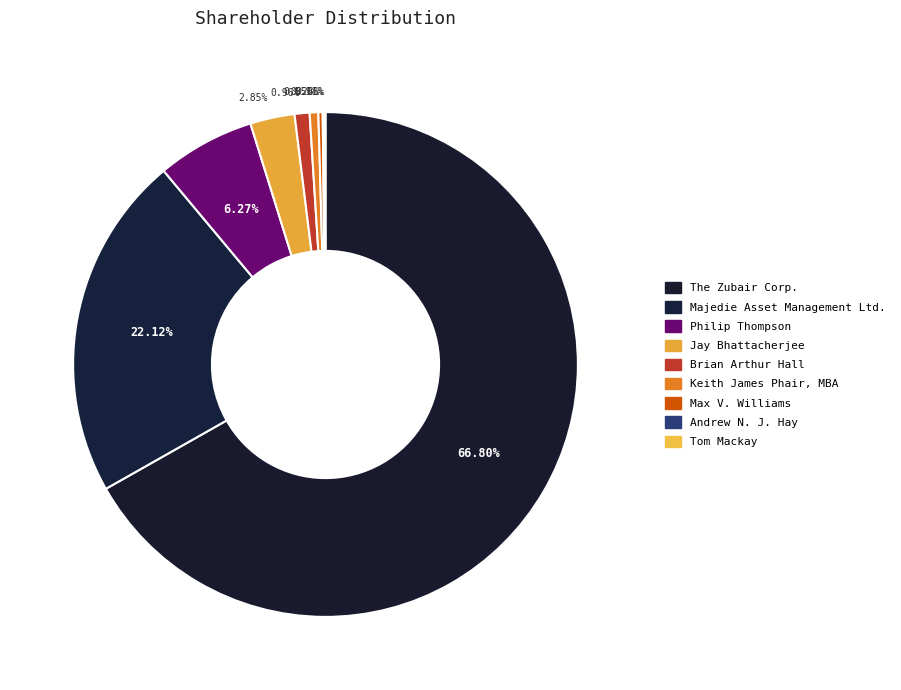

Which category has the smallest portion of the pie?

Tom Mackay